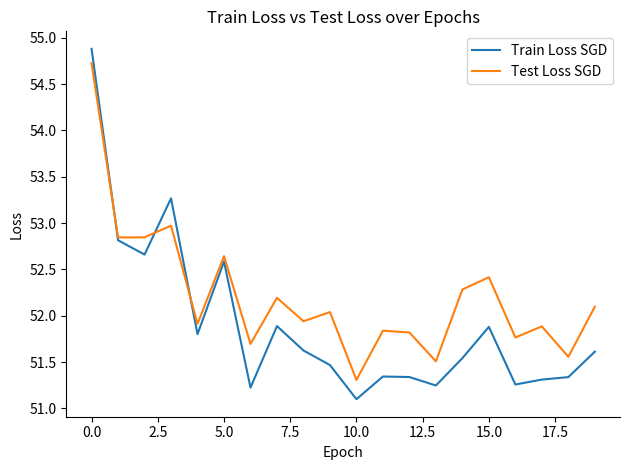

What is the maximum value for Train Loss SGD?

54.9